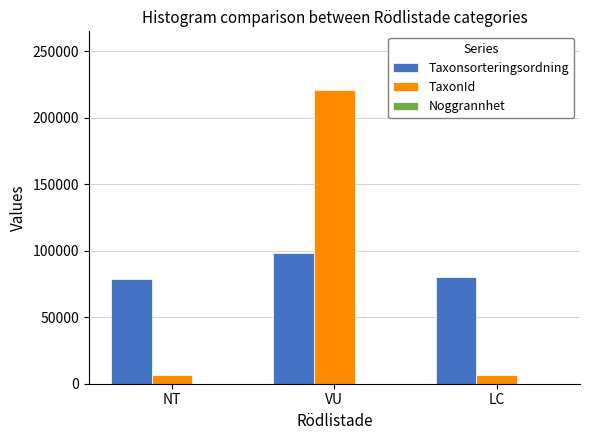

Count the number of categories in the chart.

3